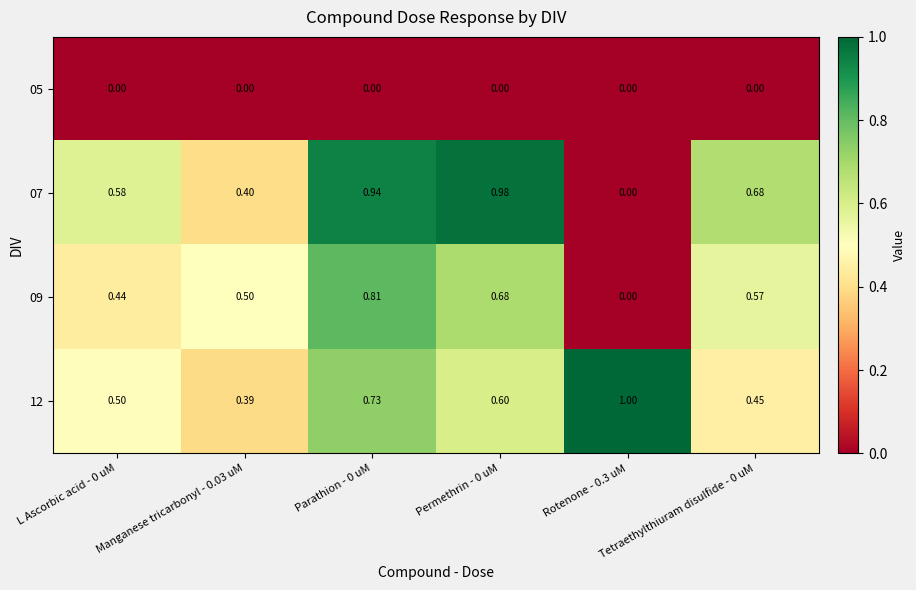

Count the number of categories in the chart.

6